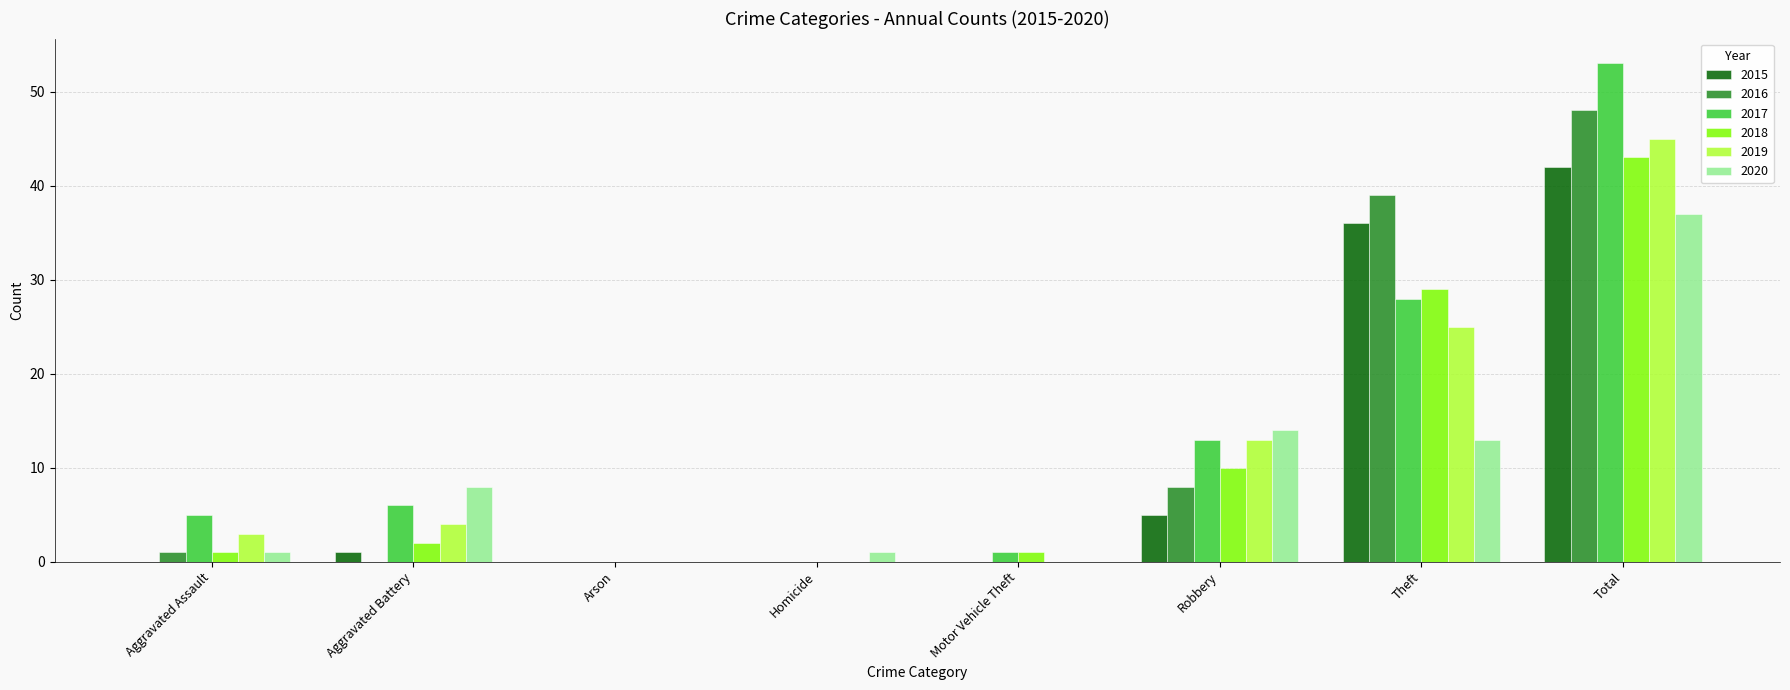

What is the sum of all 2018 values?

86